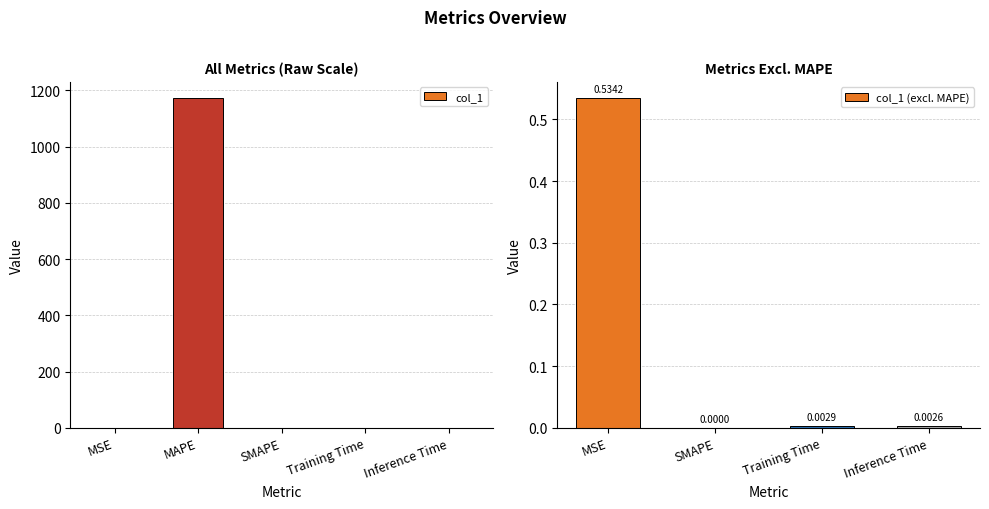

What is the change in value from MAPE to SMAPE?

-1172.0